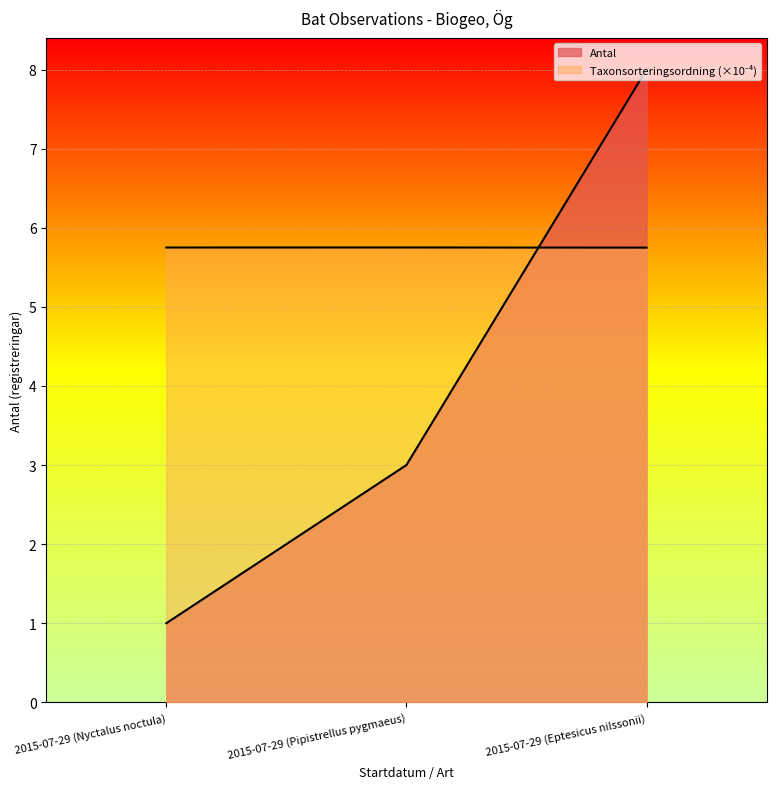

What is the label of the 1st point from the right?

2015-07-29 (Eptesicus nilssonii)